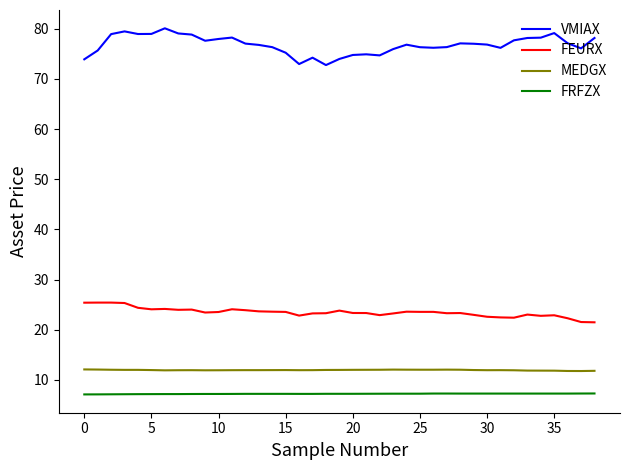

What is the maximum value shown in the chart?

80.1